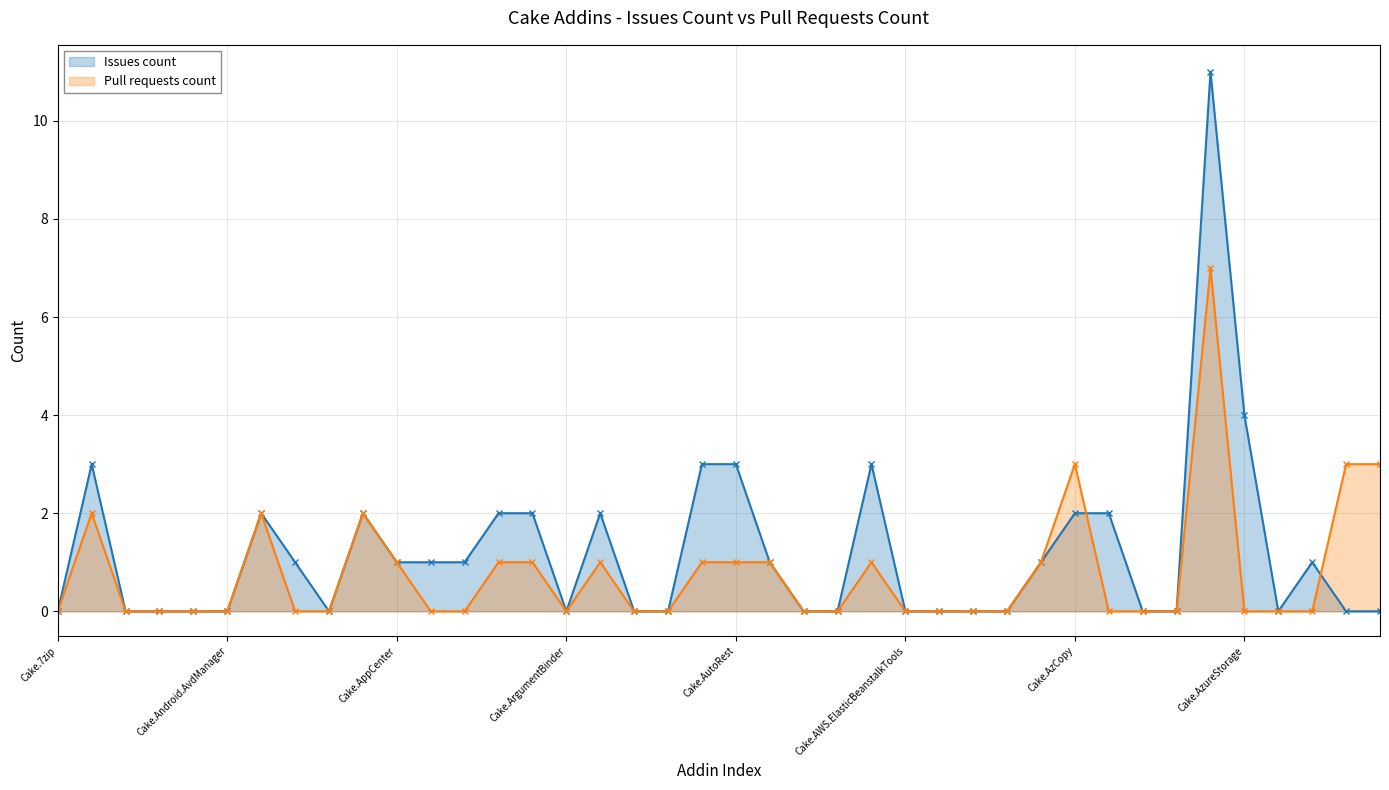

How many Pull requests count values are between 0 and 1?

33